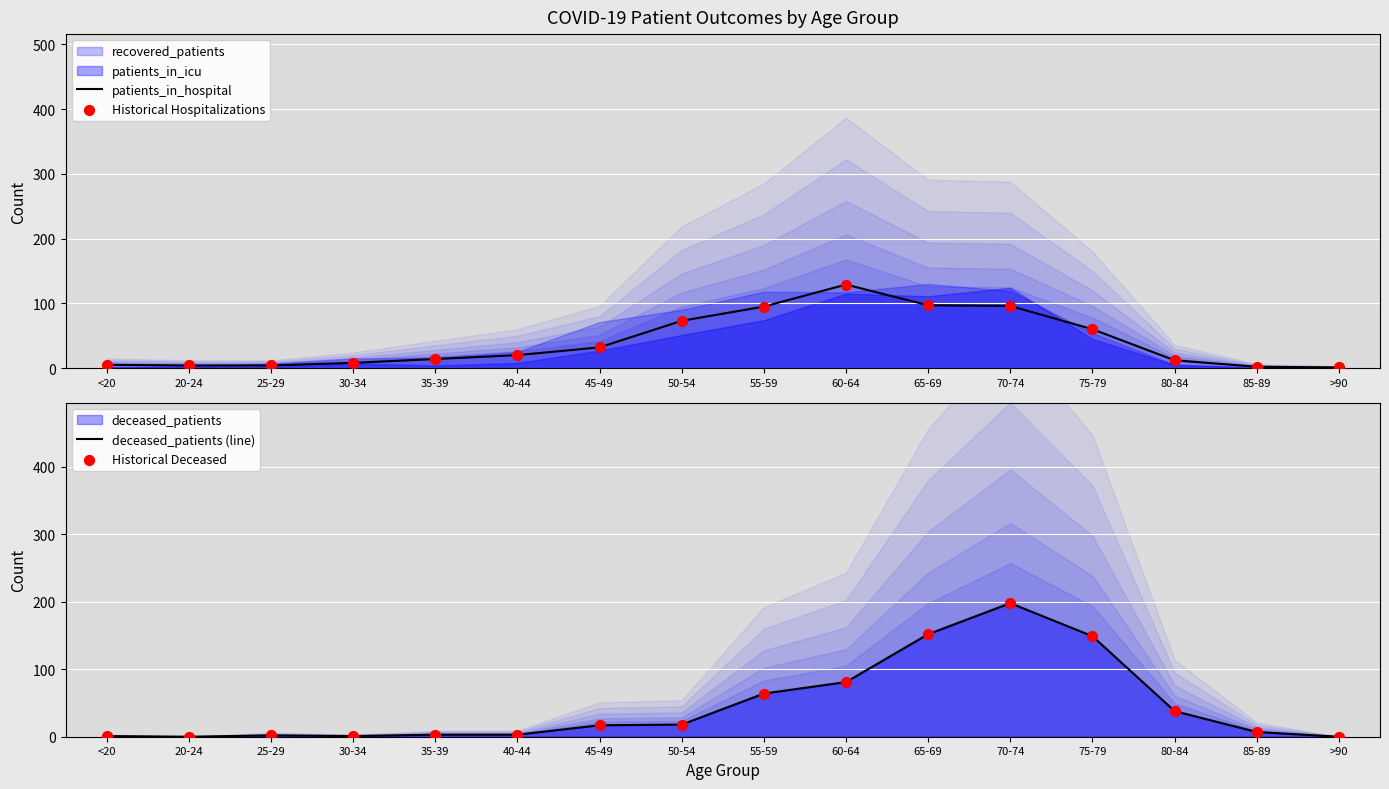

At how many categories does at least one series exceed 36?

7